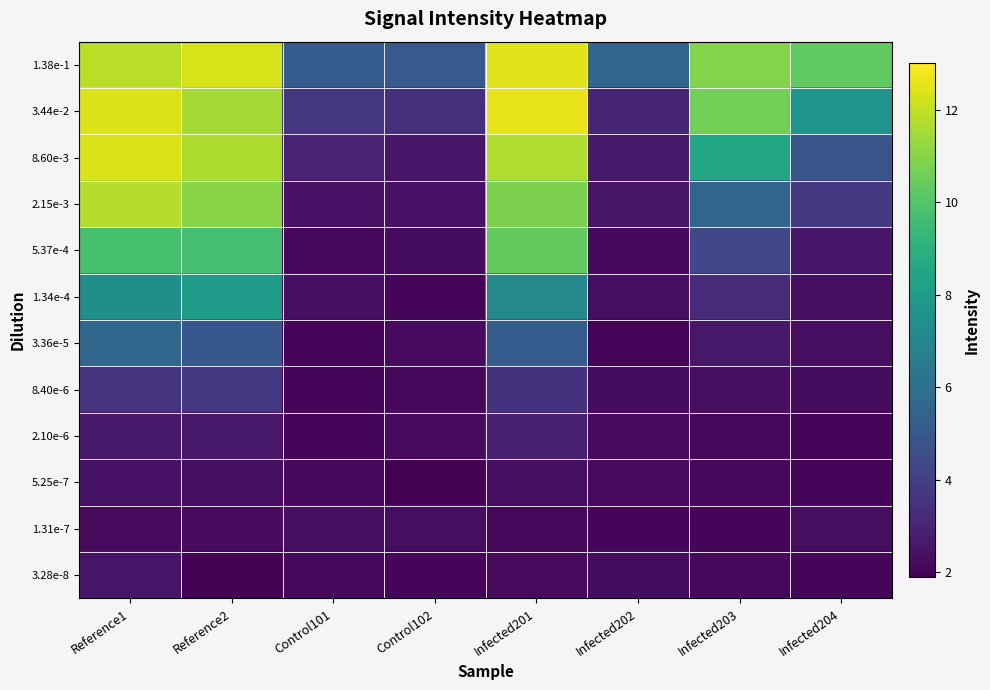

Between Control102 and Infected202, which series saw the biggest shift?

1.38e-1